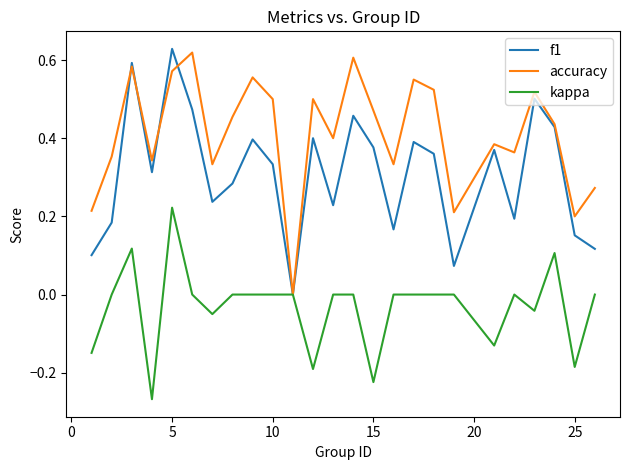

Does the chart display data point markers on the line(s)?

No